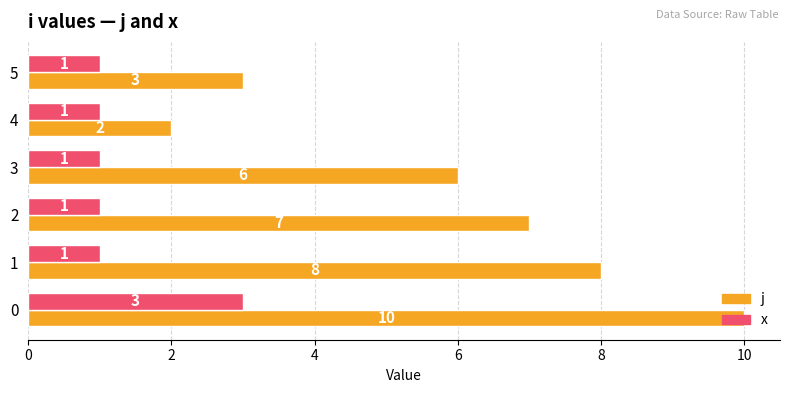

Read the x value at 0.

3